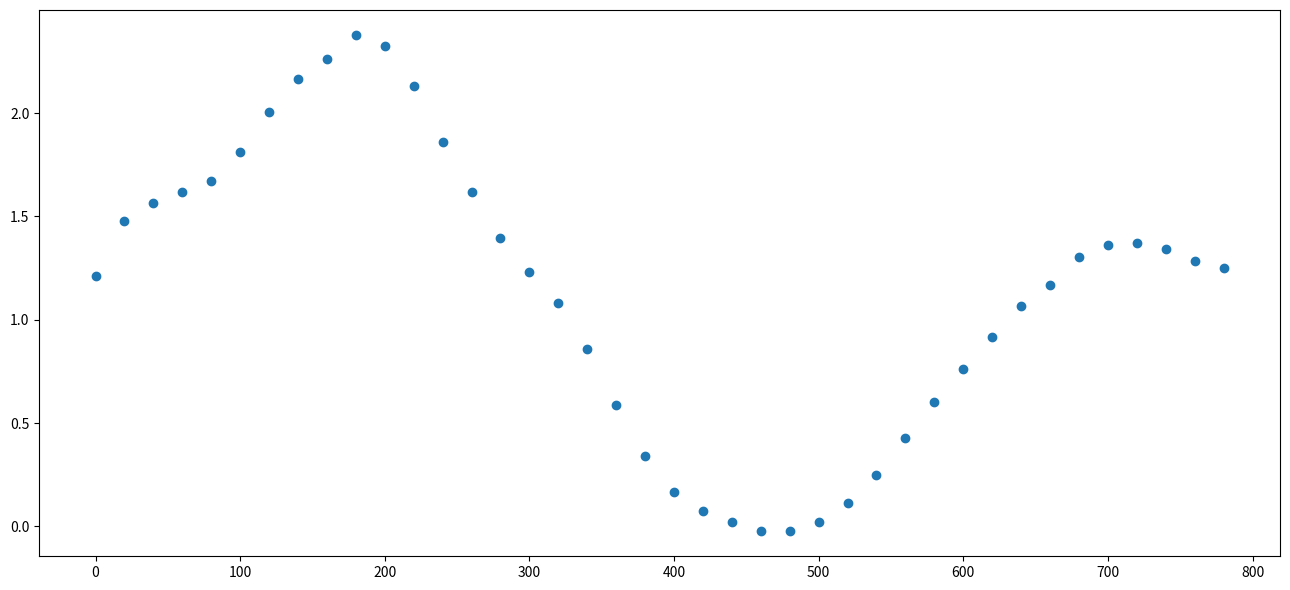

What is the range of Y values (max minus min)?

2.4